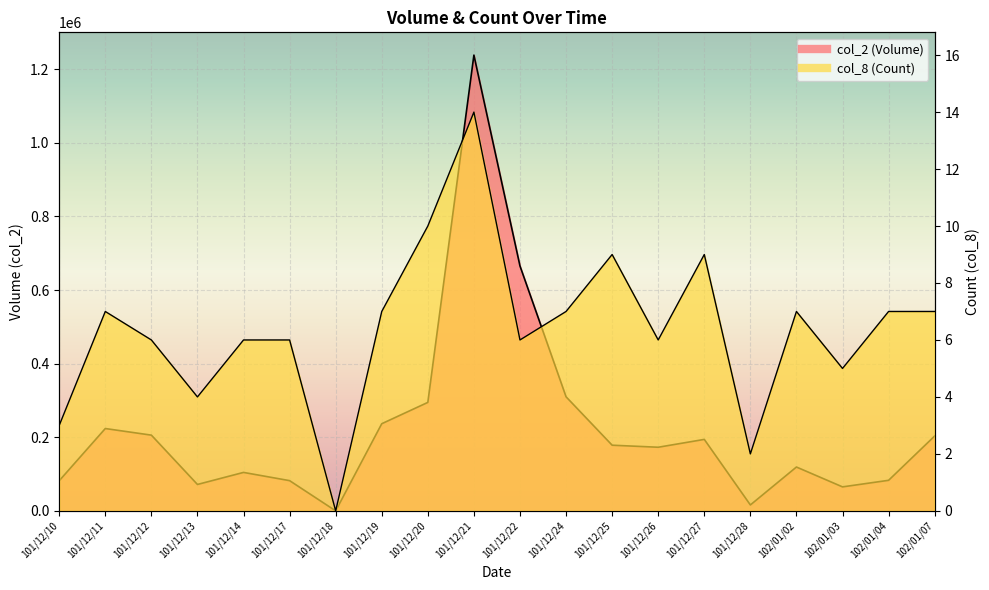

Reading right to left, transcribe all the data shown in this chart.

col_2 (Volume): 102/01/07=203390	102/01/04=83000	102/01/03=65150	102/01/02=119110	101/12/28=16050	101/12/27=194150	101/12/26=172850	101/12/25=178390	101/12/24=309940	101/12/22=665400	101/12/21=1238270	101/12/20=294710	101/12/19=236770	101/12/18=0	101/12/17=82090	101/12/14=104460	101/12/13=71720	101/12/12=205740	101/12/11=223690	101/12/10=81850
col_8 (Count): 102/01/07=7	102/01/04=7	102/01/03=5	102/01/02=7	101/12/28=2	101/12/27=9	101/12/26=6	101/12/25=9	101/12/24=7	101/12/22=6	101/12/21=14	101/12/20=10	101/12/19=7	101/12/18=0	101/12/17=6	101/12/14=6	101/12/13=4	101/12/12=6	101/12/11=7	101/12/10=3